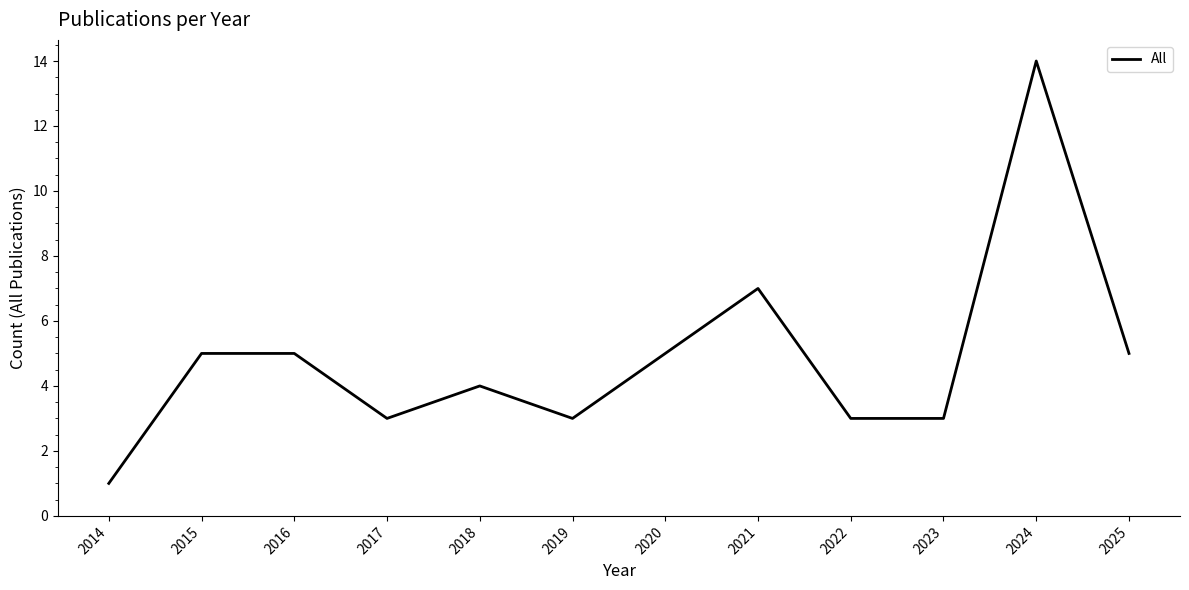

What is the greatest value displayed?

14